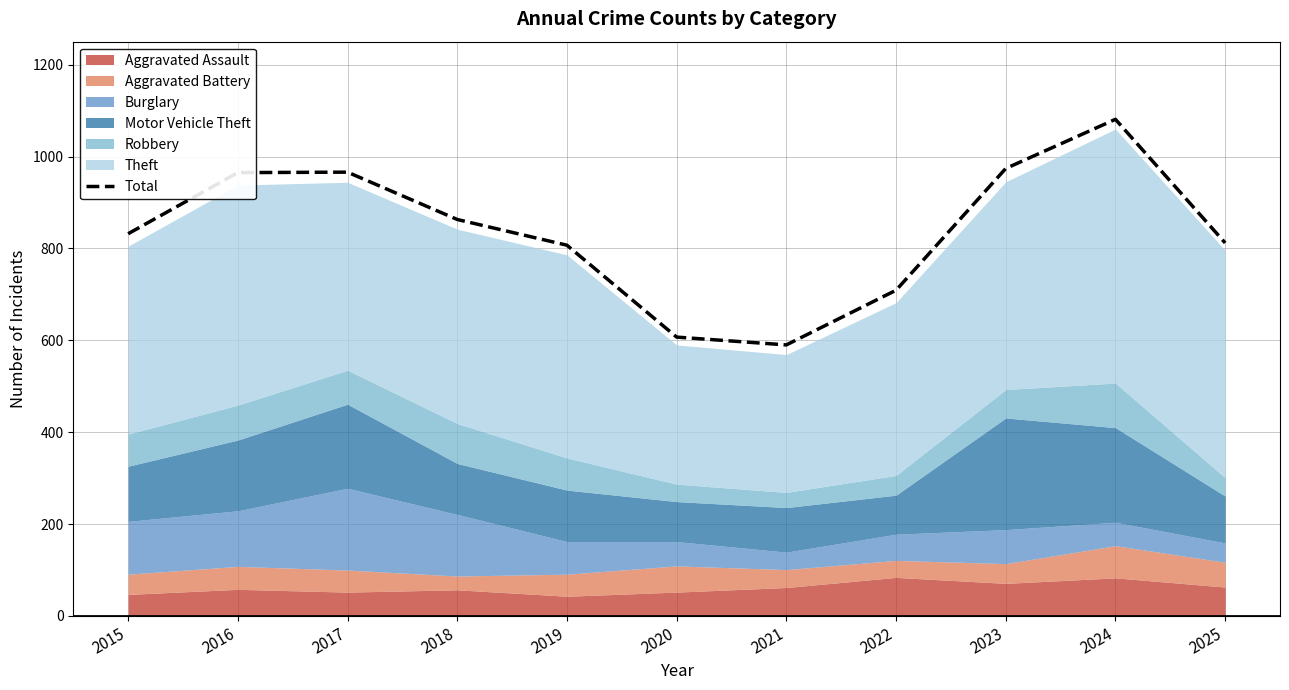

Rank the categories by value from lowest to highest.

2021, 2020, 2022, 2019, 2025, 2015, 2018, 2016, 2017, 2023, 2024